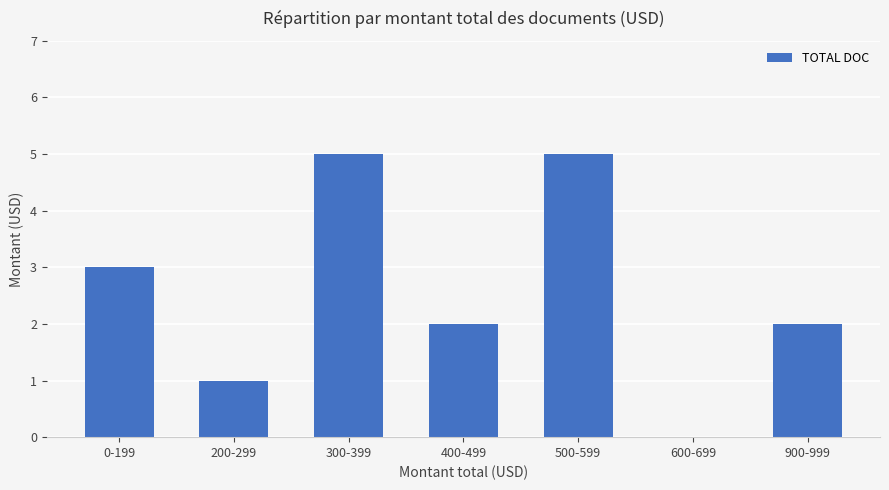

The value at 0-199 is 2. True or false?

False